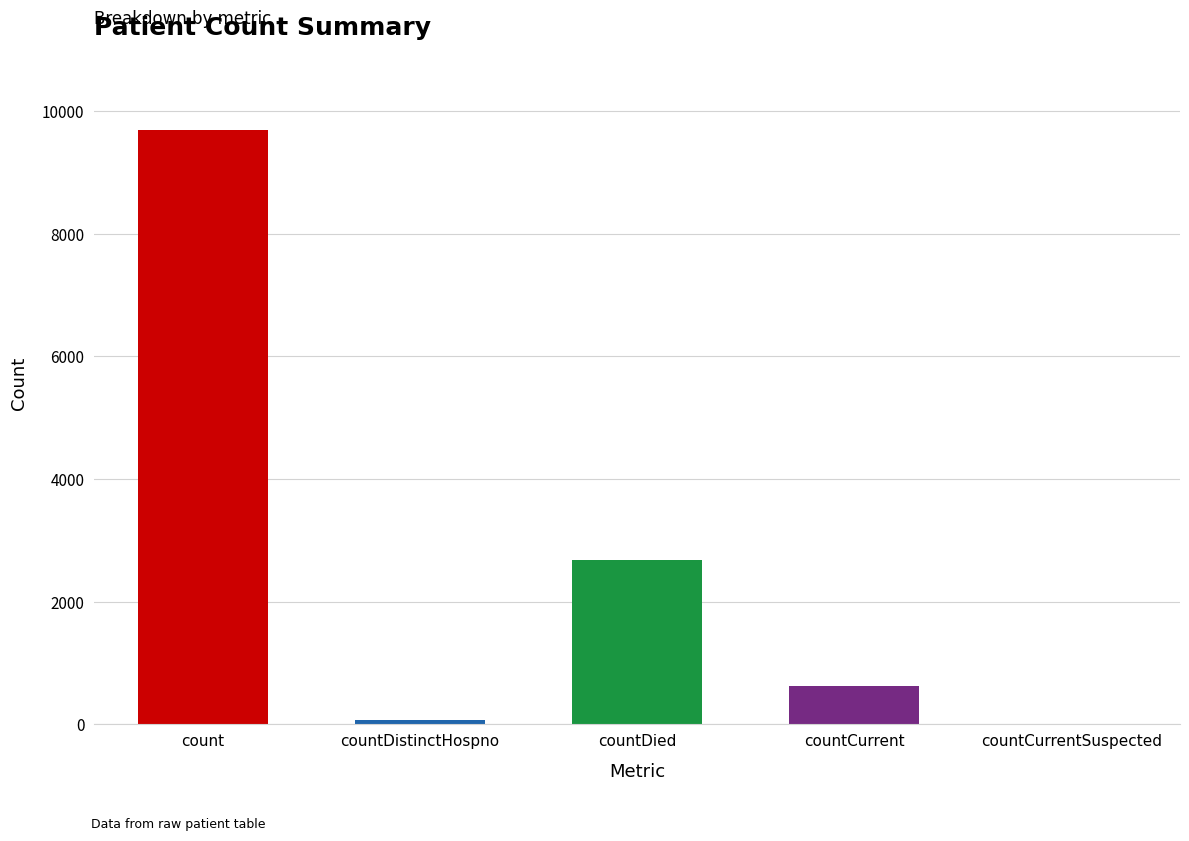

How many values are below 624?

2